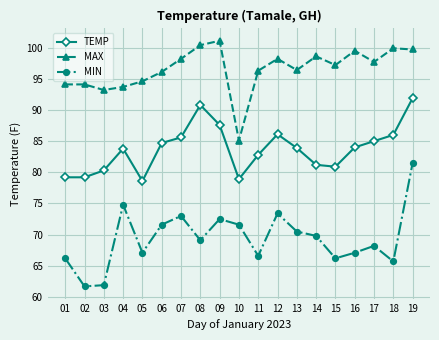

At 17, list the series in order from largest to smallest.

MAX, TEMP, MIN